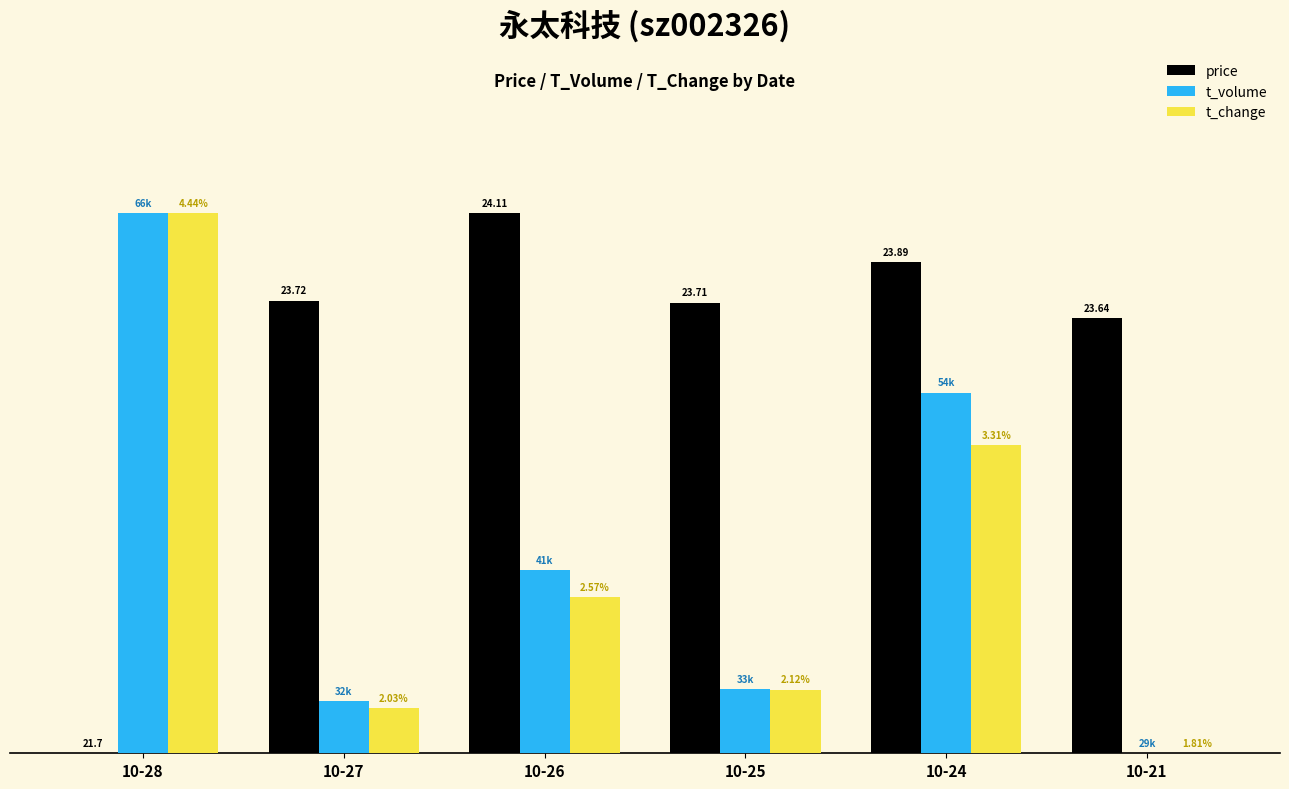

What is the sum of the price values at 10-24 and 10-27?

1.7